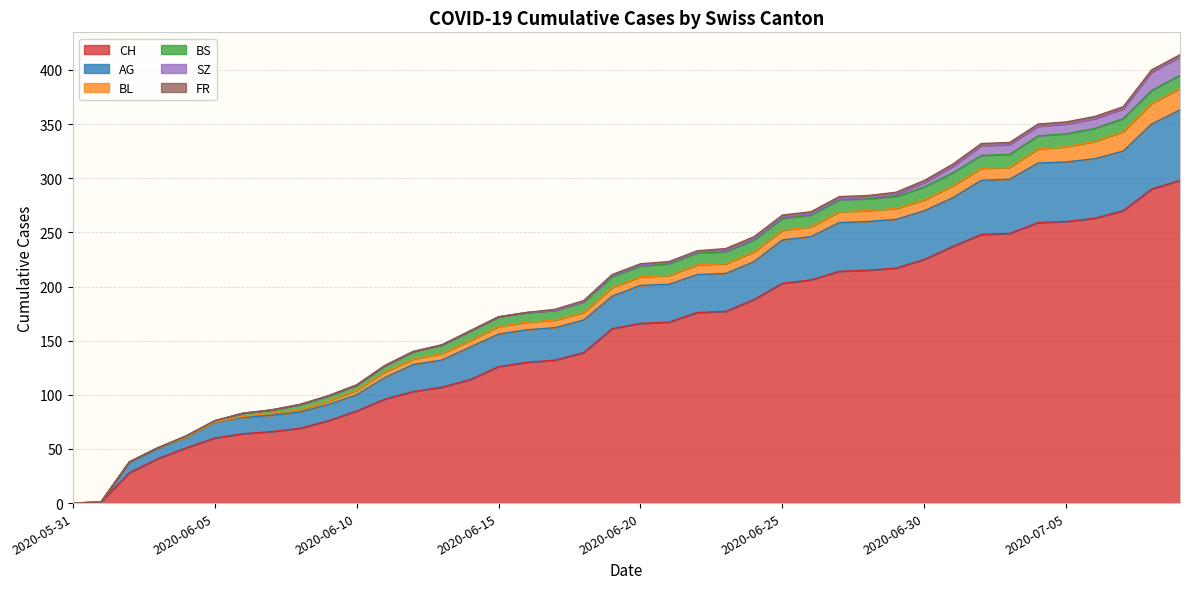

True or false: BL and BS intersect in this chart.

True